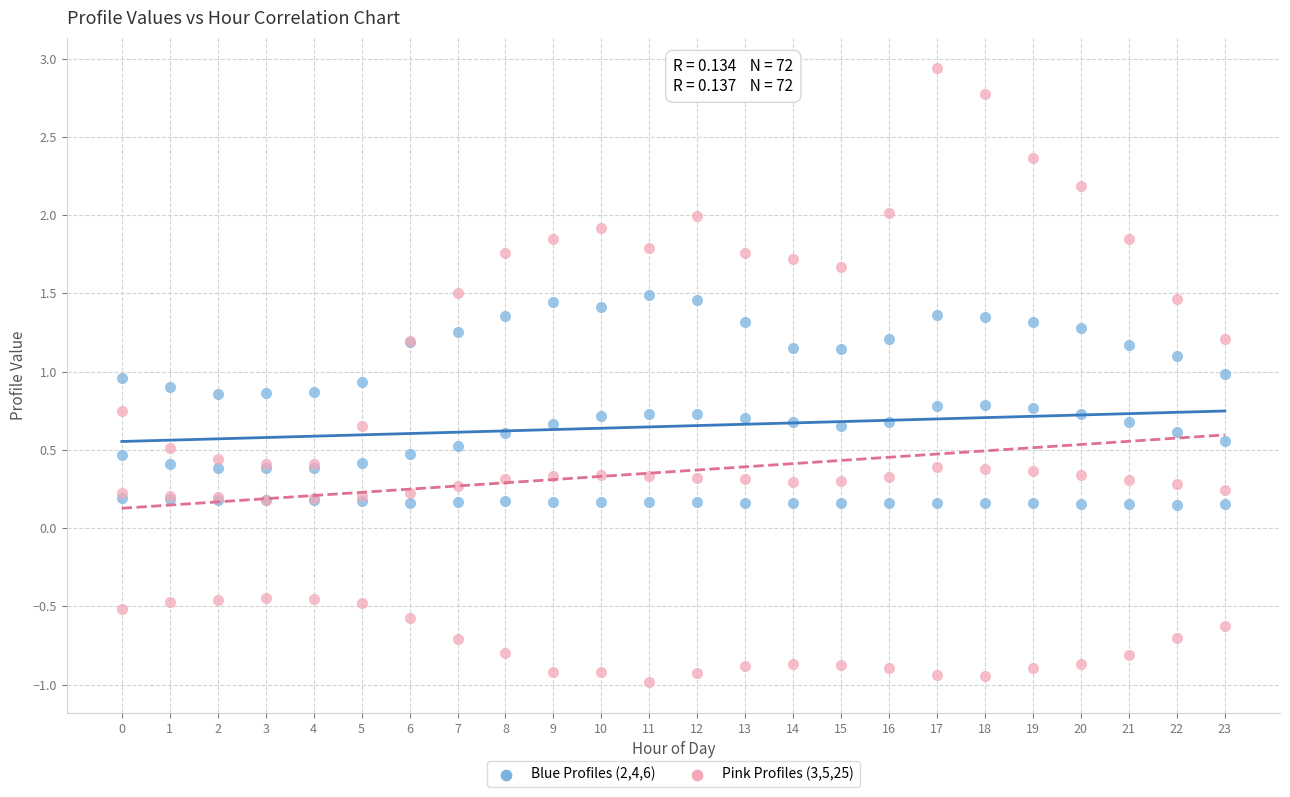

Which series contains the highest Y value?

Pink Profiles (3,5,25)